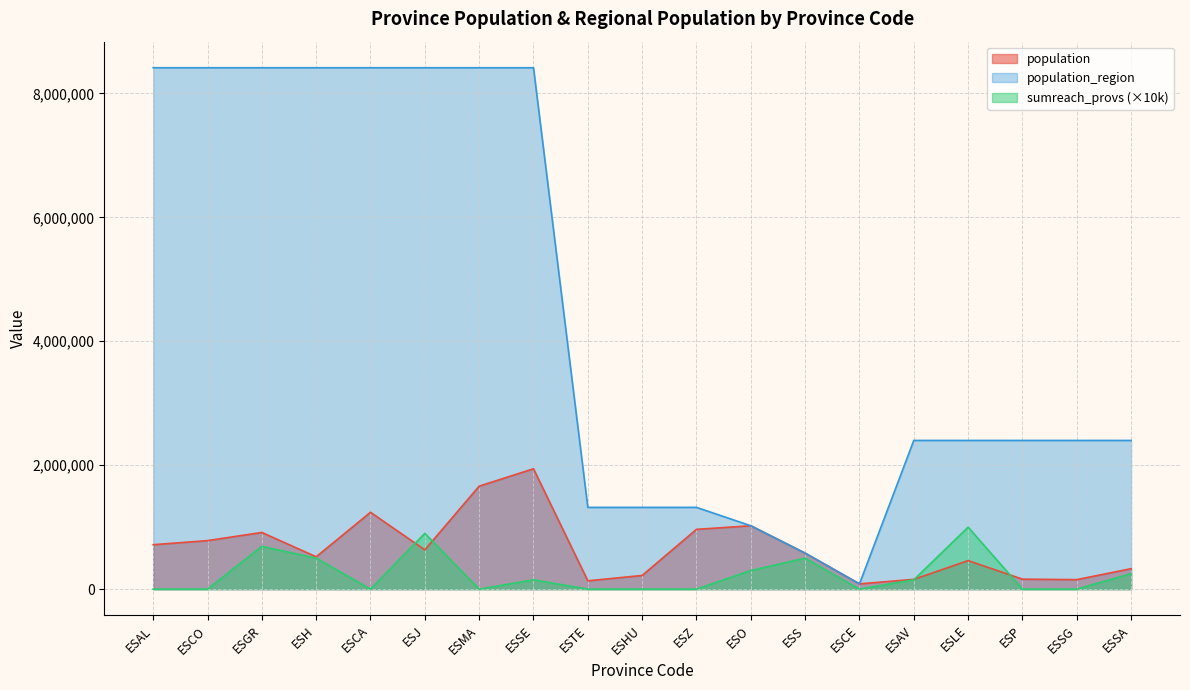

Reading left to right, list all the values displayed in this chart.

population: ESAL=716820	ESCO=782979	ESGR=914678	ESH=521870	ESCA=1240155	ESJ=633564	ESMA=1661785	ESSE=1942389	ESTE=134137	ESHU=220461	ESZ=964693	ESO=1022800	ESS=581078	ESCE=84777	ESAV=157640	ESLE=460001	ESP=160980	ESSG=153129	ESSA=330119
population_region: ESAL=8414240	ESCO=8414240	ESGR=8414240	ESH=8414240	ESCA=8414240	ESJ=8414240	ESMA=8414240	ESSE=8414240	ESTE=1319291	ESHU=1319291	ESZ=1319291	ESO=1022800	ESS=581078	ESCE=84777	ESAV=2399548	ESLE=2399548	ESP=2399548	ESSG=2399548	ESSA=2399548
sumreach_provs: ESAL=0	ESCO=0	ESGR=690000	ESH=500000	ESCA=0	ESJ=900000	ESMA=0	ESSE=150000	ESTE=0	ESHU=0	ESZ=0	ESO=300000	ESS=500000	ESCE=0	ESAV=150000	ESLE=1000000	ESP=0	ESSG=0	ESSA=250000